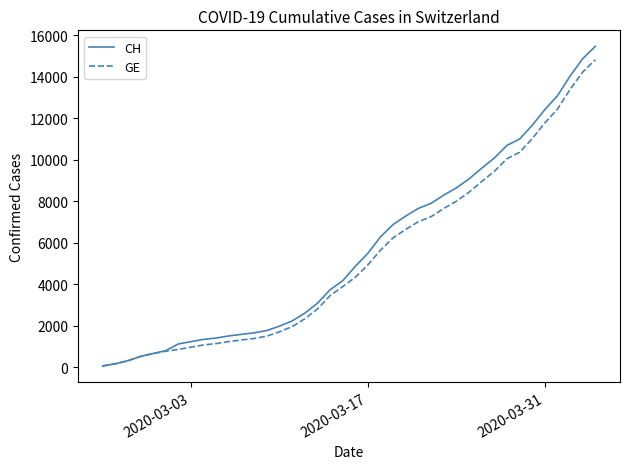

What is the difference between the second highest and second lowest values in the GE series?

14061